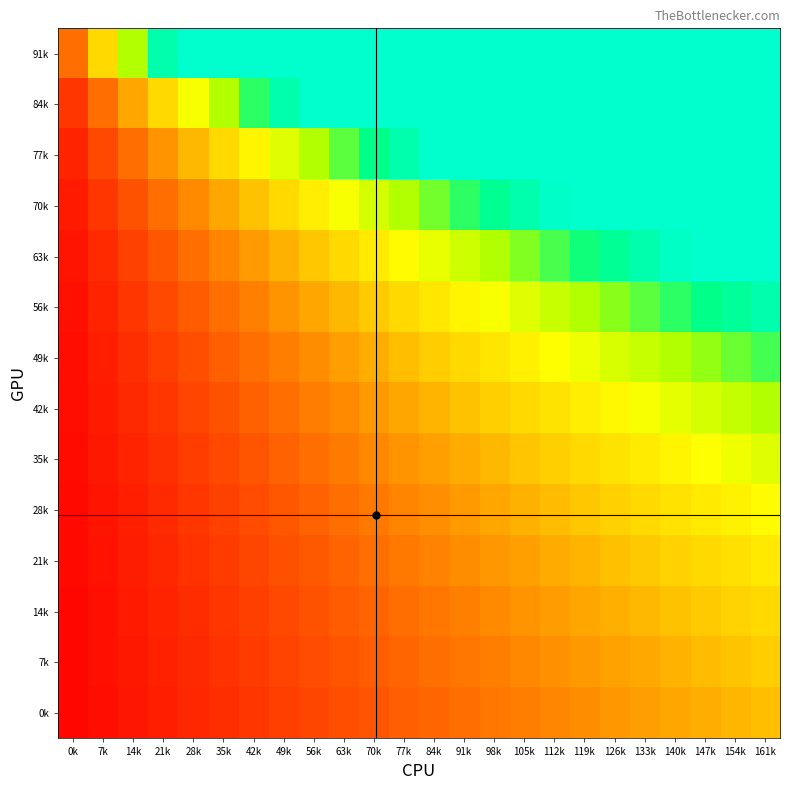

What is the total value across all series at 84k?

24.7